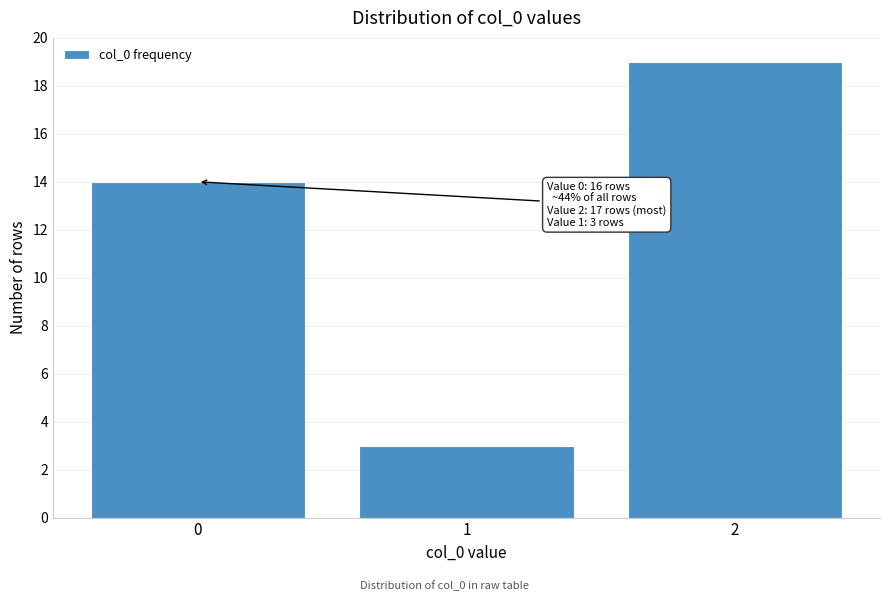

Reading right to left, extract all data points from this chart.

19	3	14